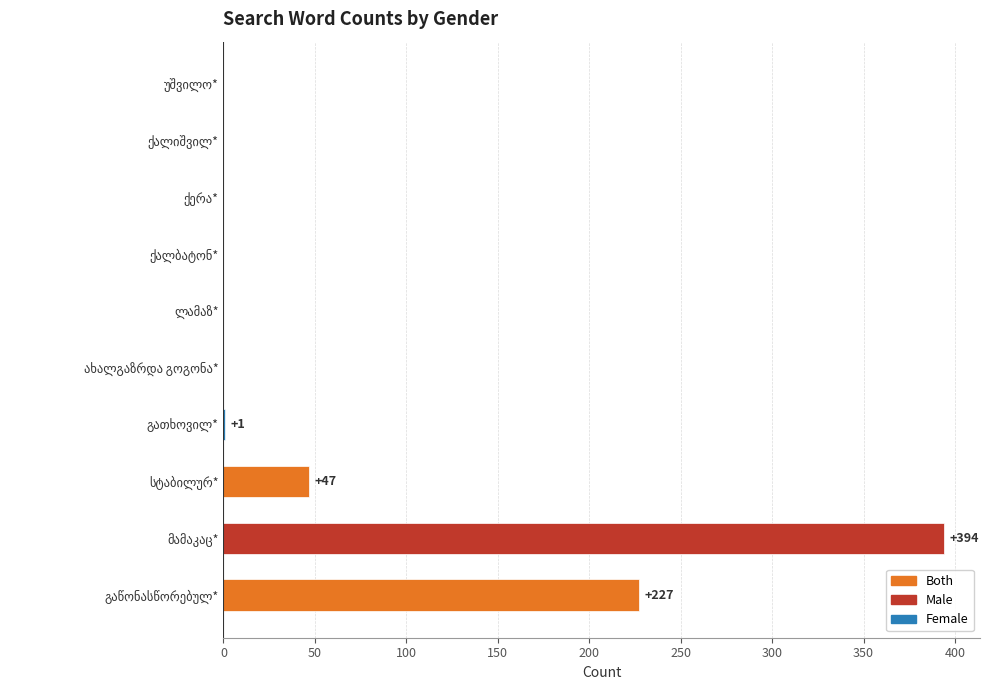

What is the sum of all values?

669